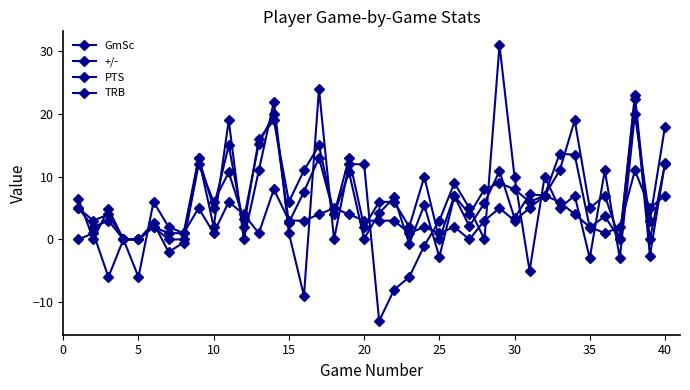

Which series has the widest spread of values?

+/-